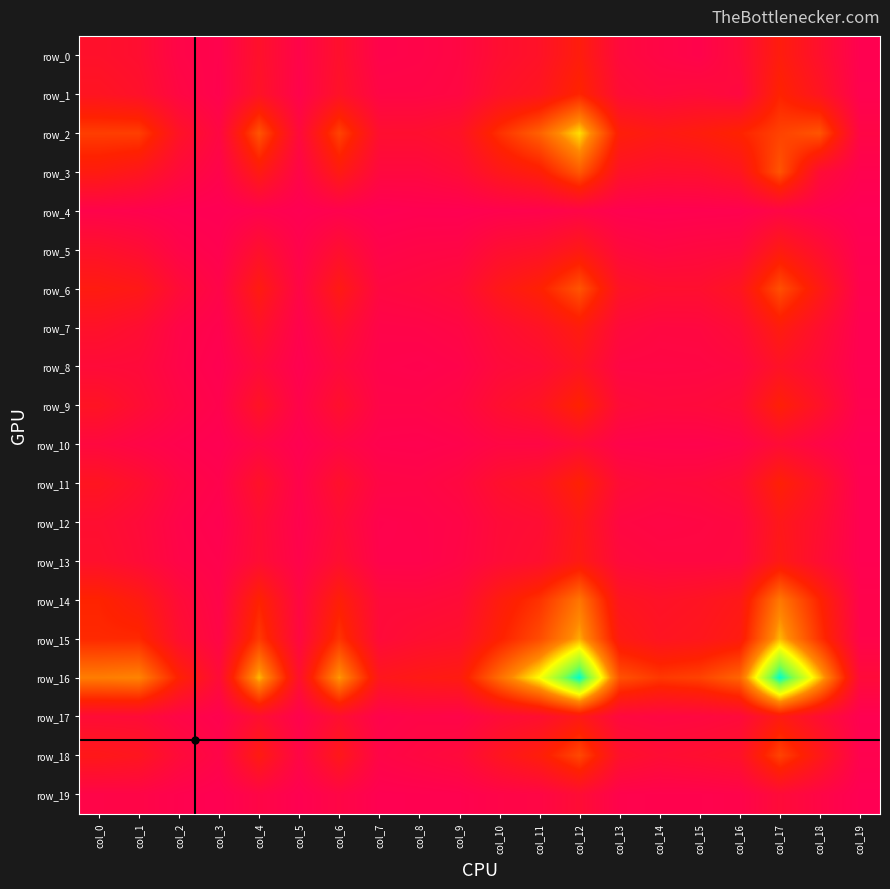

What is the total value across all series at col_14?

4397